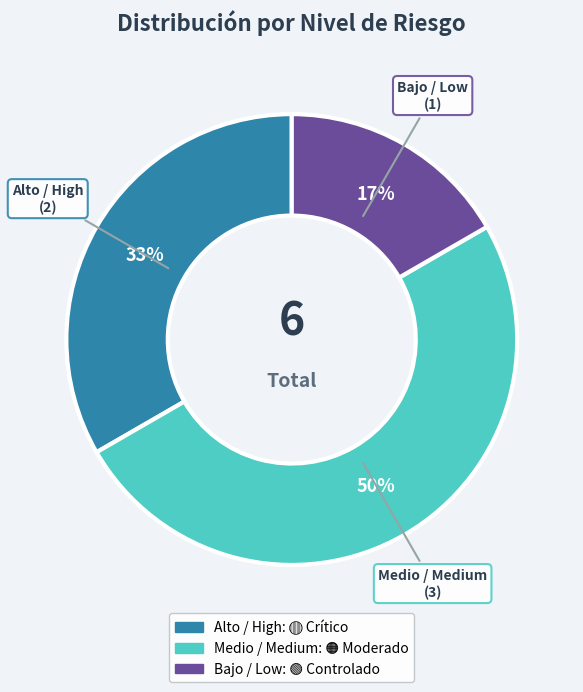

How many segments does this pie chart have?

3